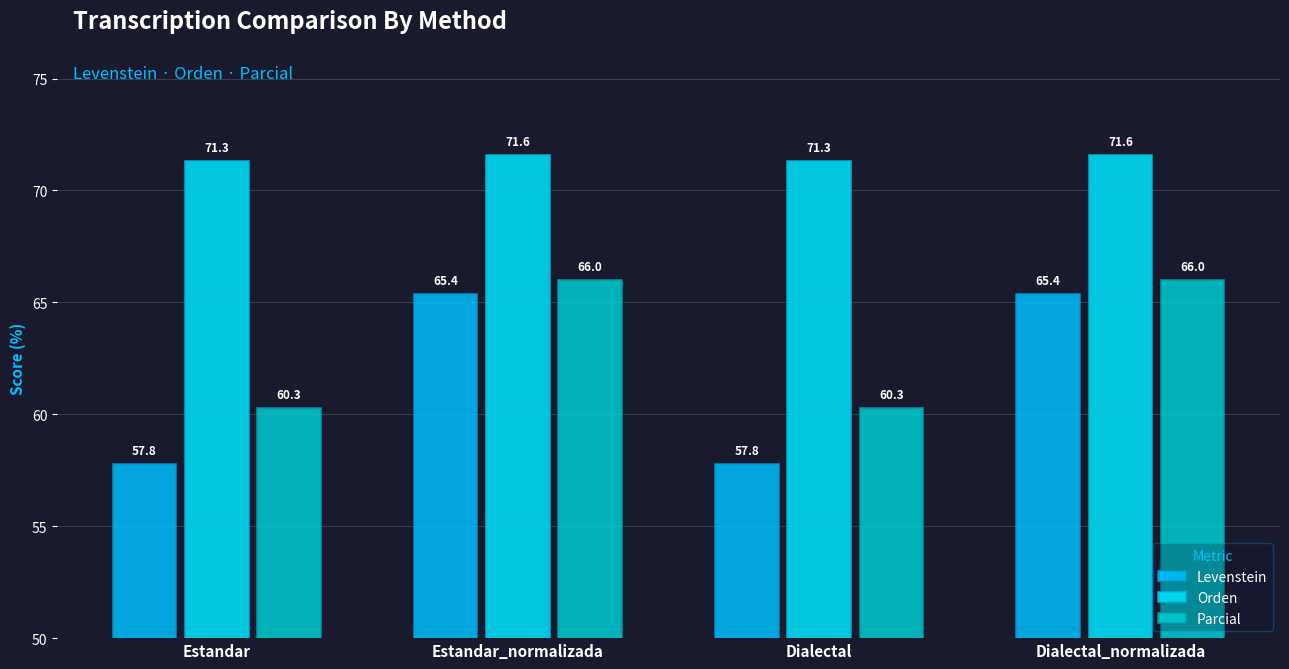

Rank the series by their maximum value, from highest to lowest.

Orden, Parcial, Levenstein